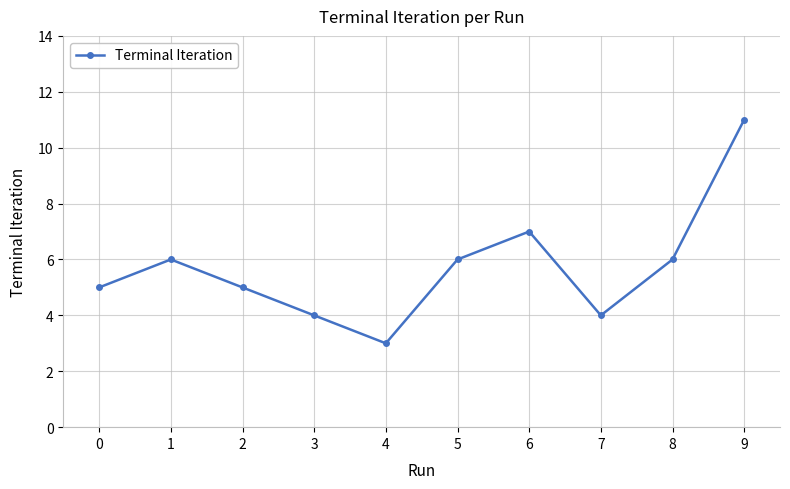

How many series are shown in this chart?

1